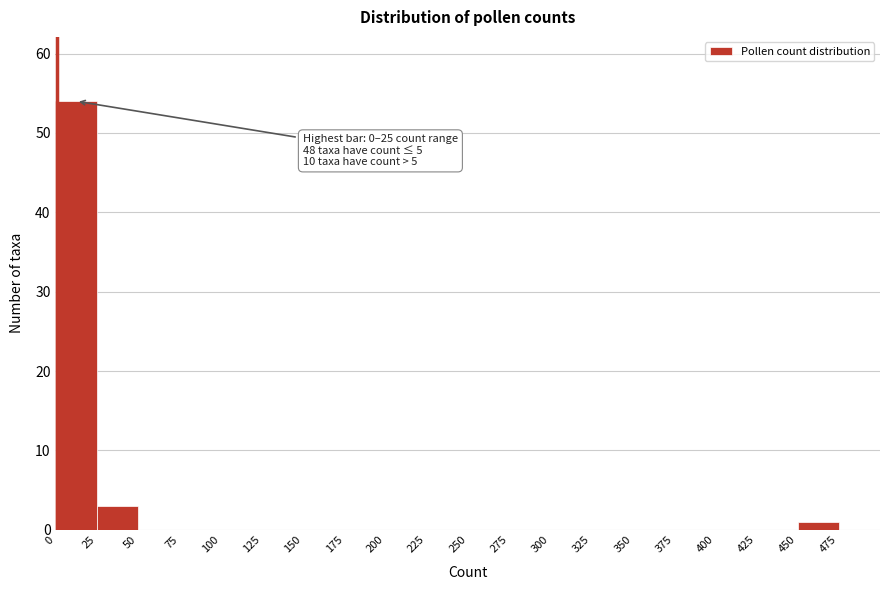

Which range on the x-axis has the tallest bar?

0 to 25